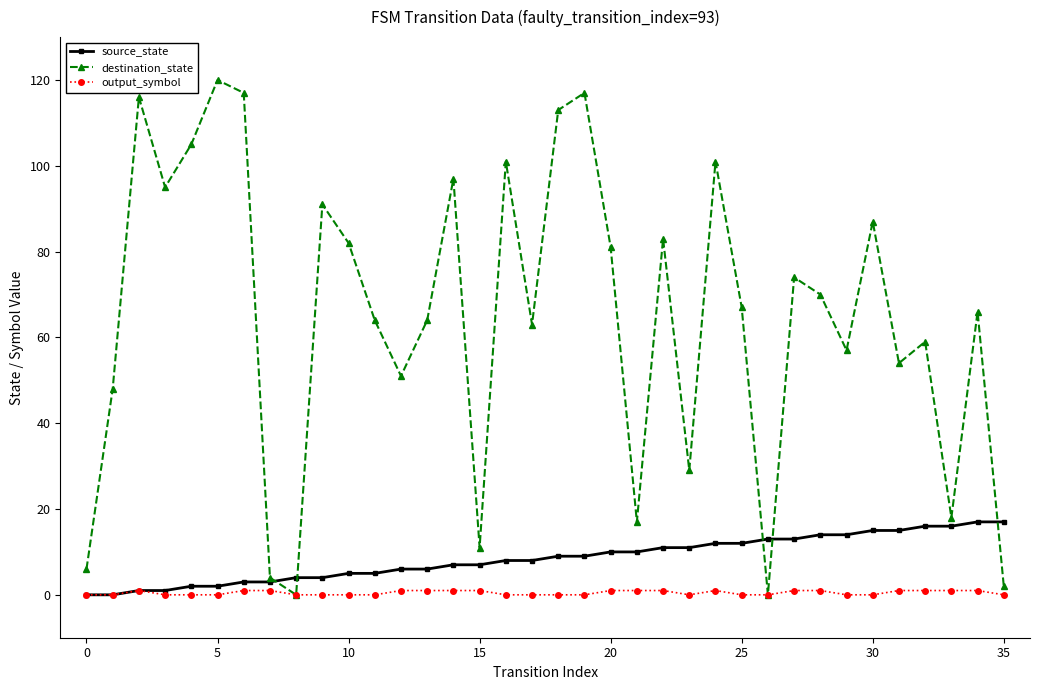

Count the number of categories in the chart.

36